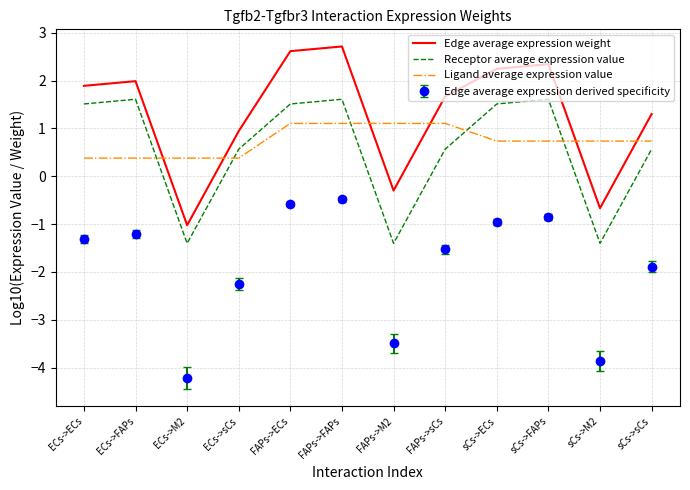

What is the difference between the maximum and minimum values in the Edge average expression weight series?

3.7